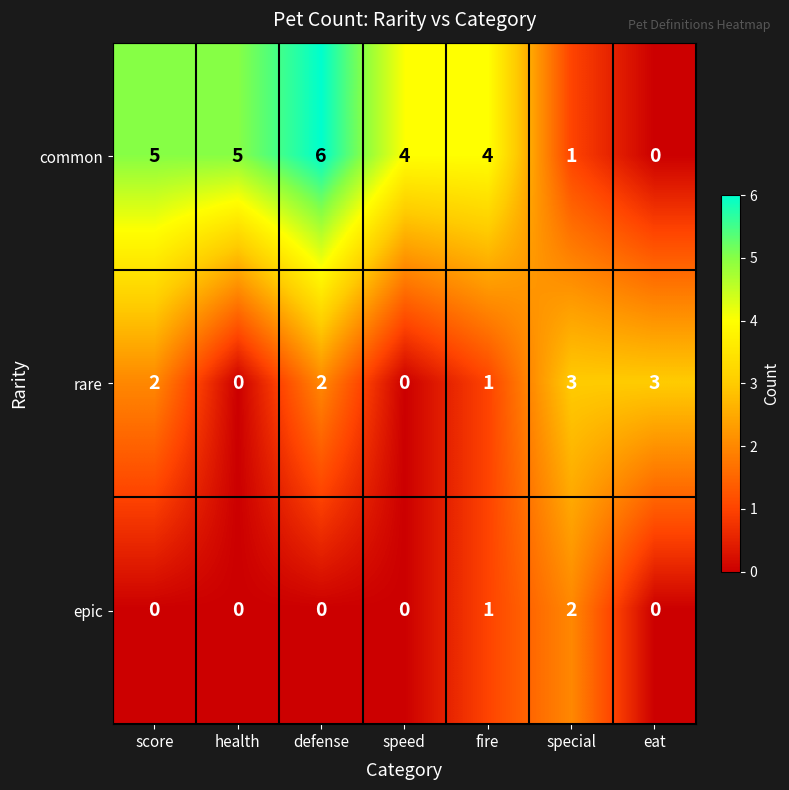

Reading right to left, list all the values displayed in this chart.

common: eat=0	special=1	fire=4	speed=4	defense=6	health=5	score=5
rare: eat=3	special=3	fire=1	speed=0	defense=2	health=0	score=2
epic: eat=0	special=2	fire=1	speed=0	defense=0	health=0	score=0